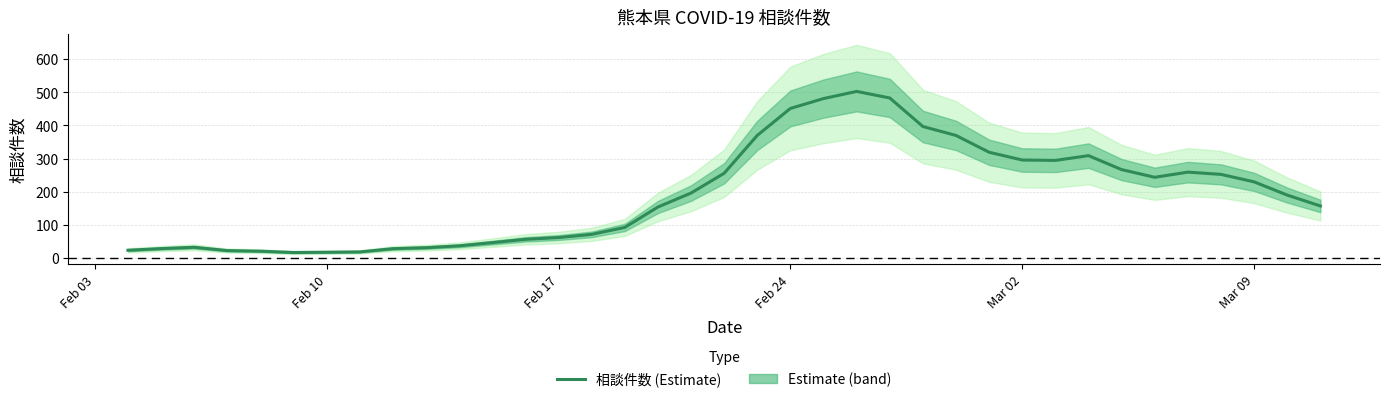

What is the maximum value for 相談件数 (Estimate)?

502.8